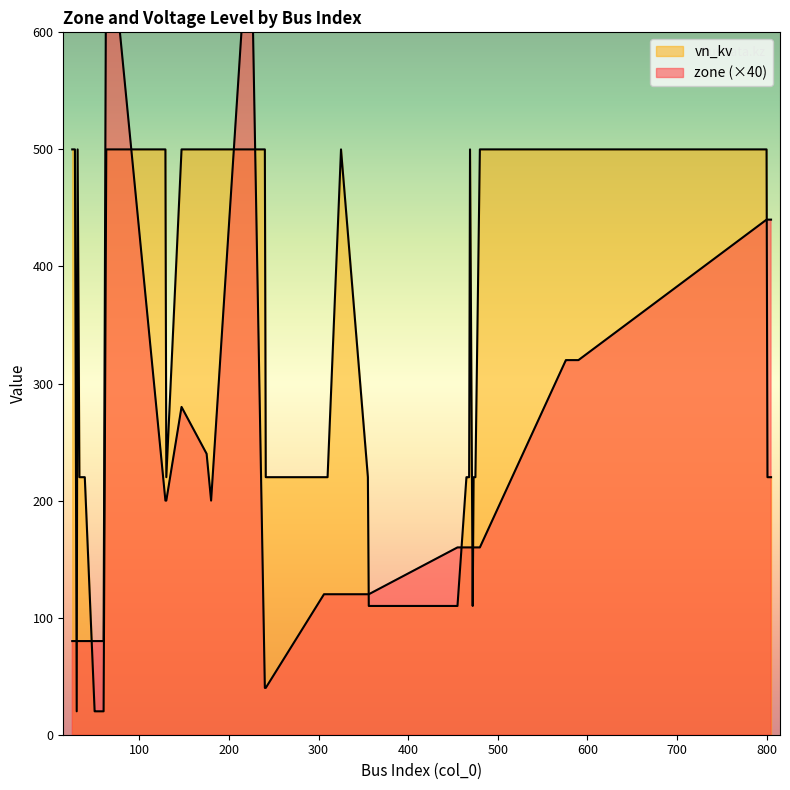

Is the value of vn_kv at 240 greater than the value of zone at 25?

Yes